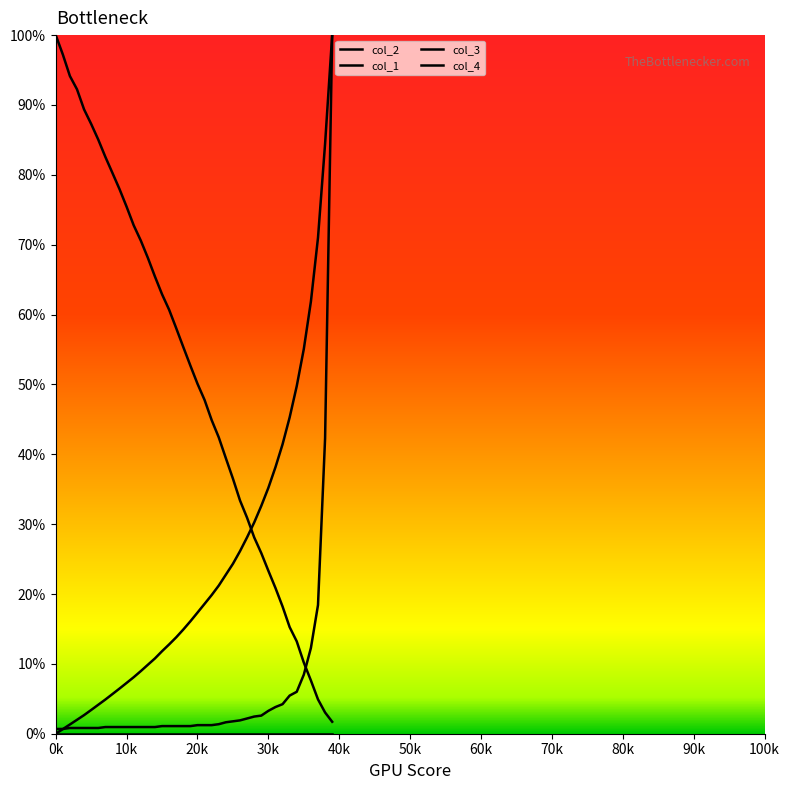

What is the average value of the col_1 series?

24.2